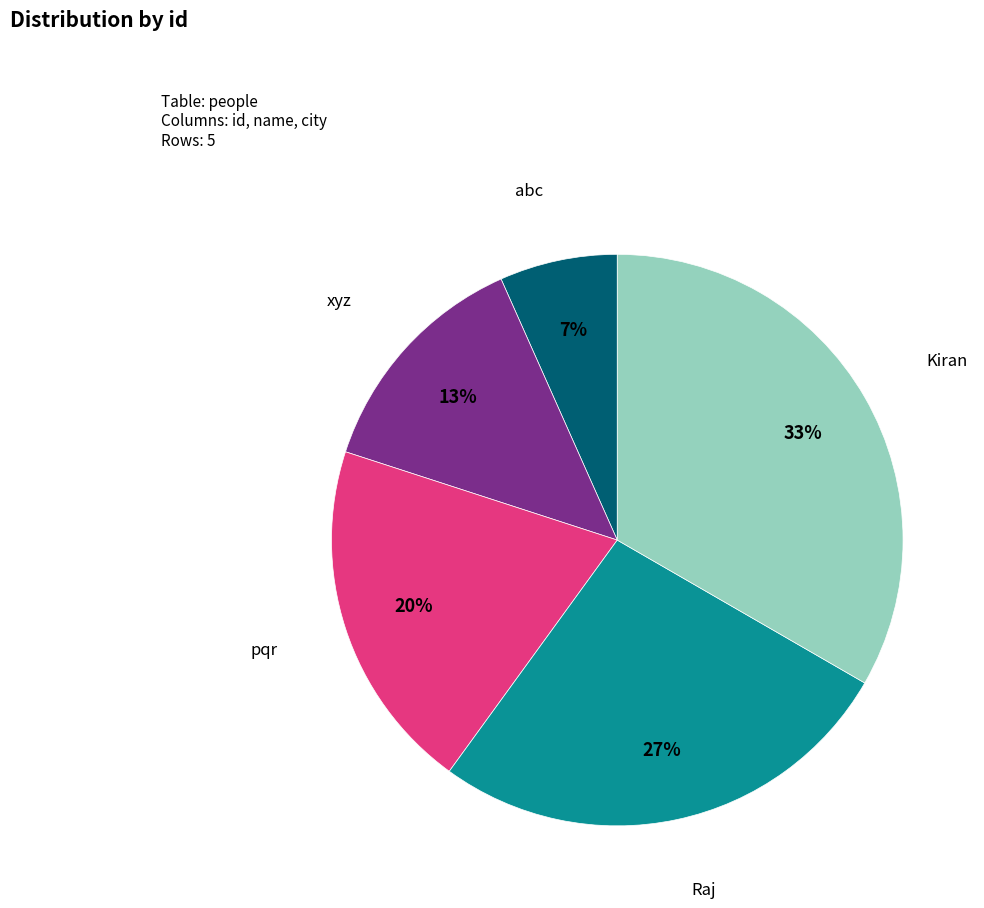

To the nearest percent, what percentage of the pie is pqr?

20%